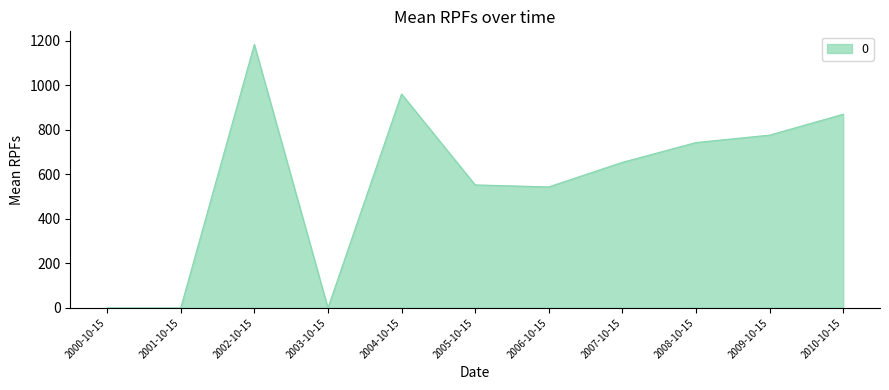

Reading left to right, transcribe all the data shown in this chart.

2000-10-15=0.0	2001-10-15=0.0	2002-10-15=1183.4	2003-10-15=0.0	2004-10-15=961.1	2005-10-15=552.7	2006-10-15=543.7	2007-10-15=654.1	2008-10-15=743.0	2009-10-15=776.3	2010-10-15=870.1